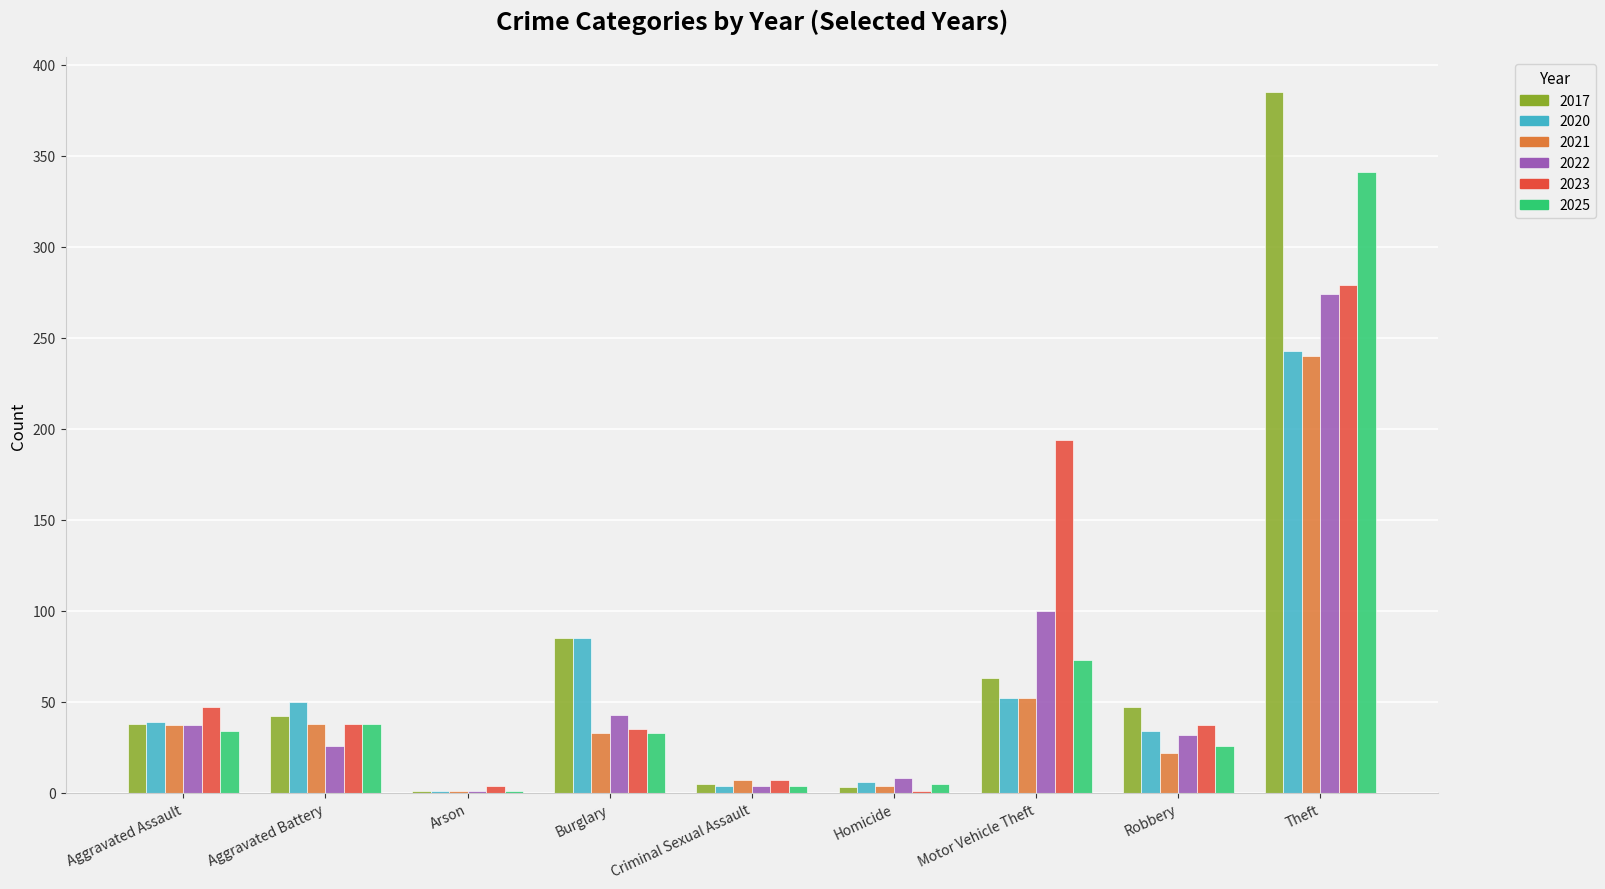

Where is 2021 nearest to the value 120?

Motor Vehicle Theft